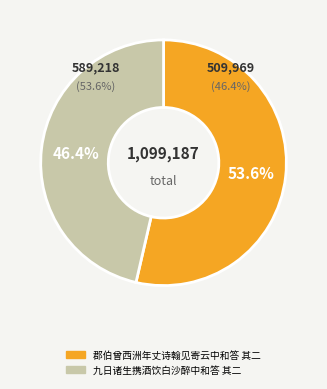

The 九日诸生携酒饮白沙醉中和答 其二 slice represents 46% of the pie. True or false?

True